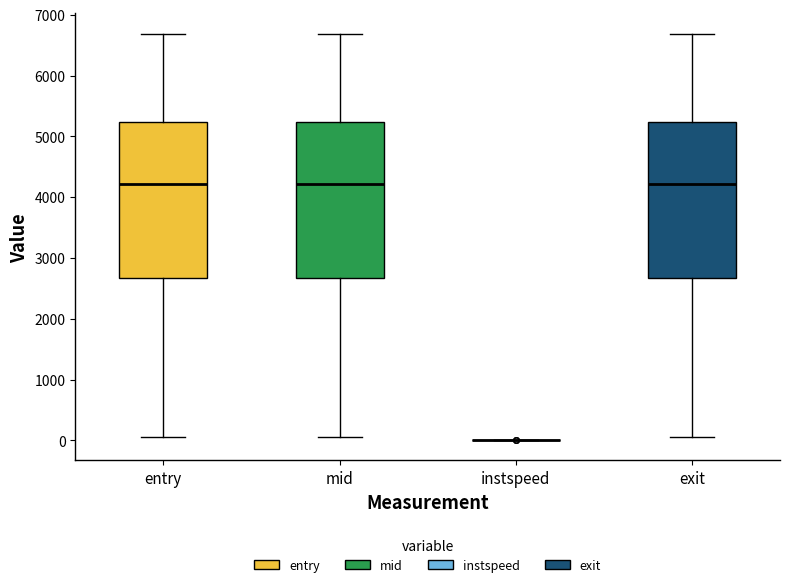

Where does the median line of the box for mid sit on the y-axis? The values are not printed on the chart, so give them approximately, as read against the axis.

4200